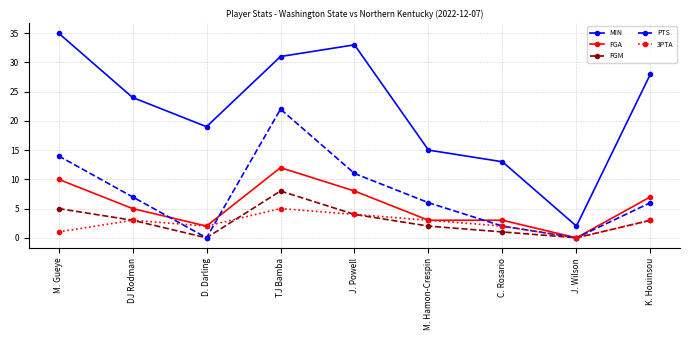

At TJ Bamba, list the series in order from smallest to largest.

3PTA, FGM, FGA, PTS, MIN